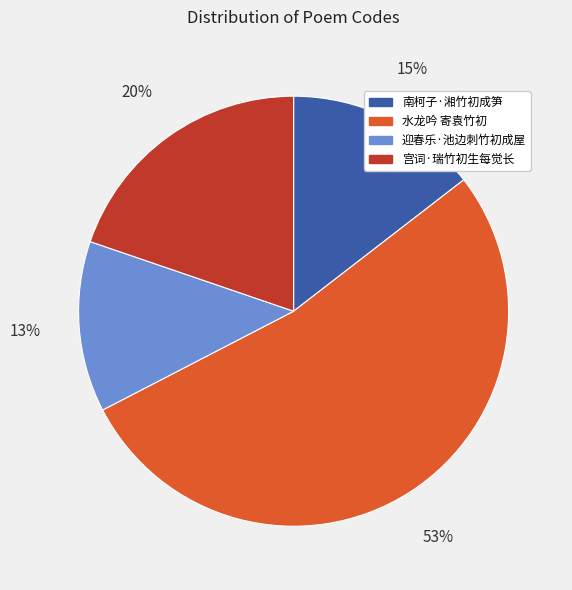

To the nearest percent, what is the difference between the largest and smallest slice percentages?

40%